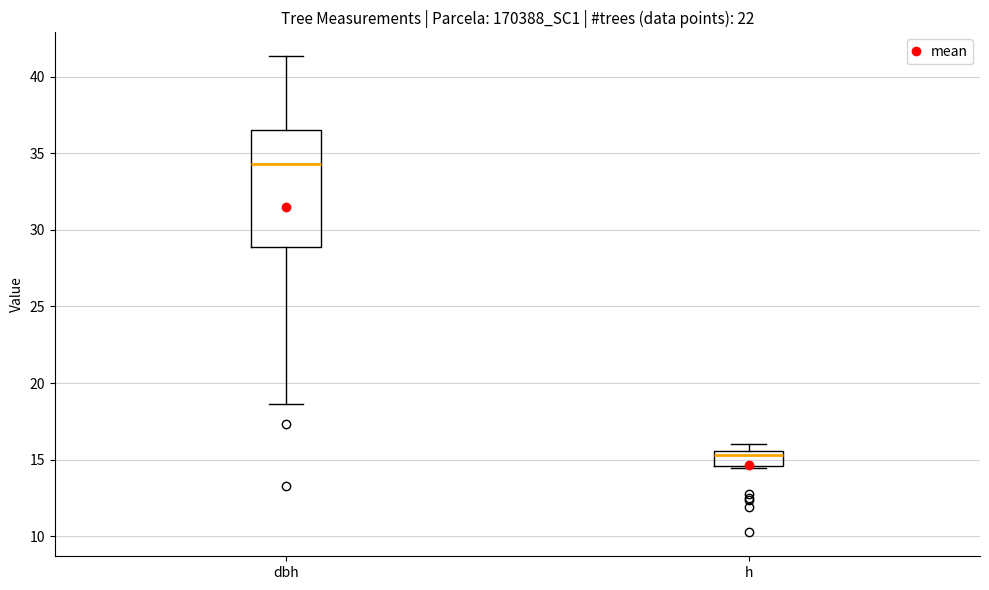

Which box's median line is the highest?

dbh